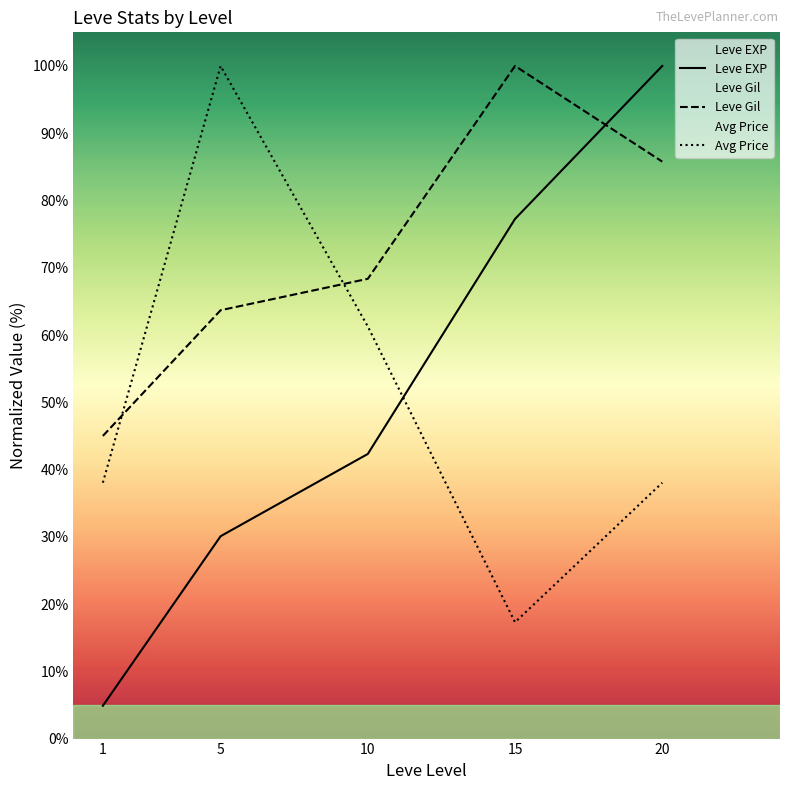

True or false: Leve Gil has a value of 68.4 at 10.

True